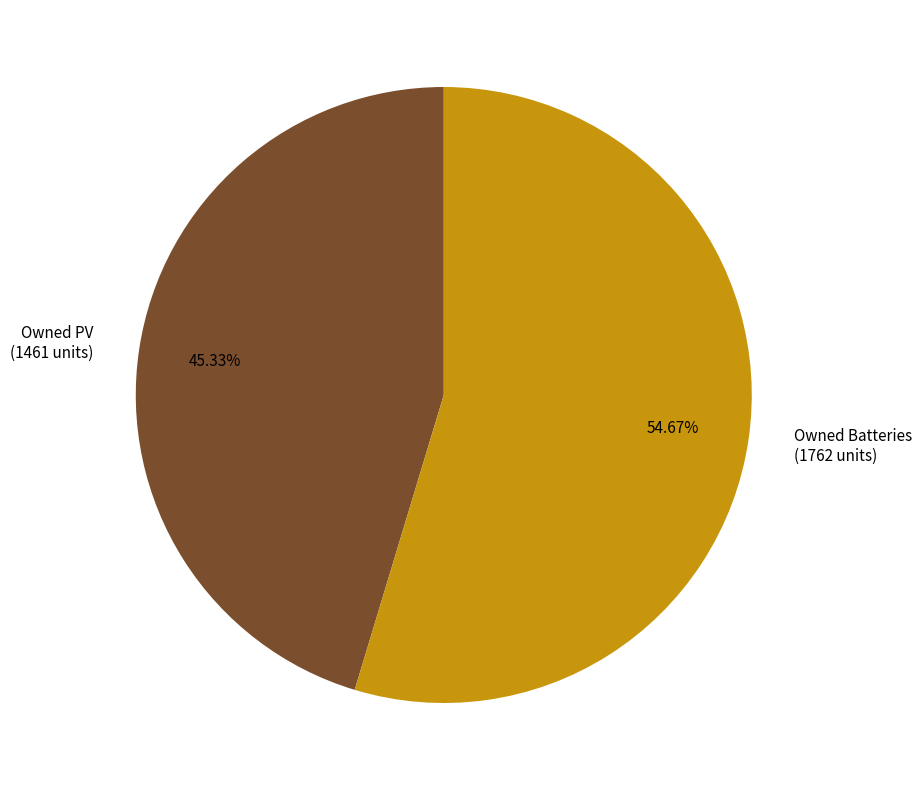

Between Owned PV (1461 units) and Owned Batteries (1762 units), which is larger?

Owned Batteries (1762 units)